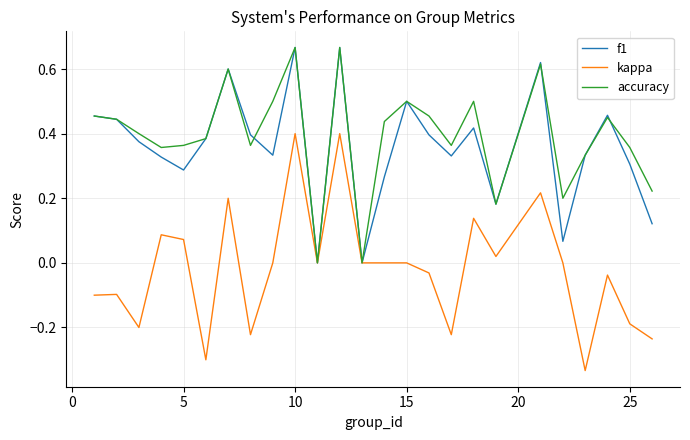

Which series has the widest spread of values?

kappa